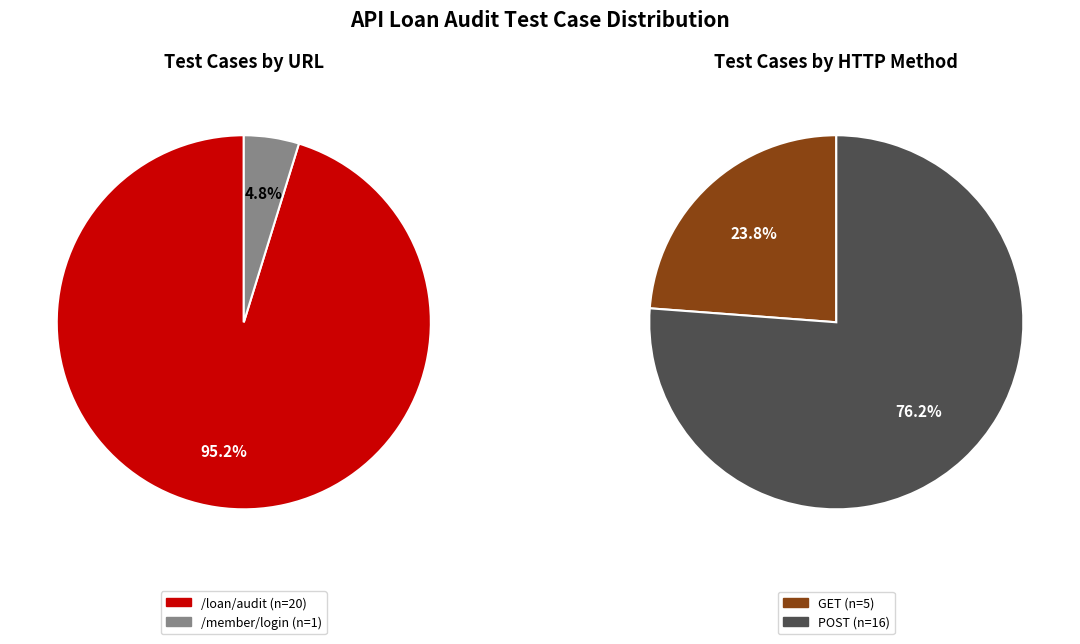

How many slices are in this pie chart?

2